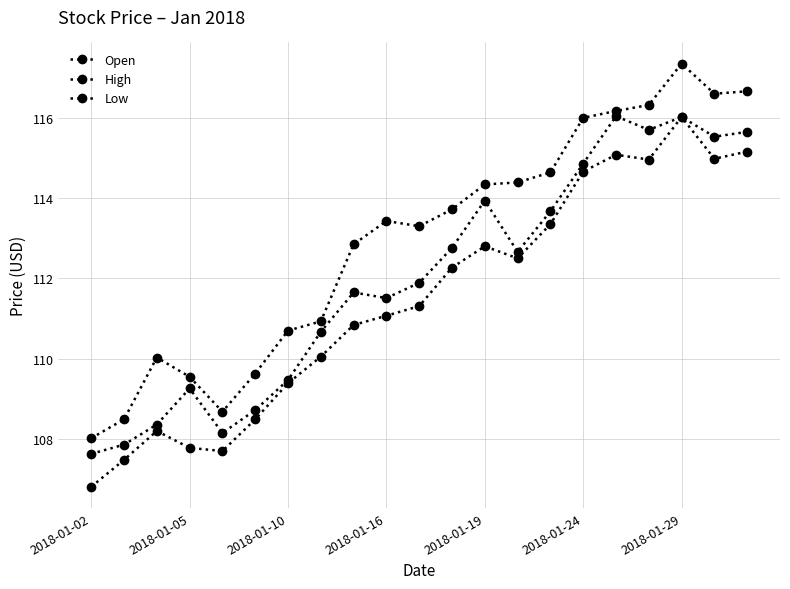

How many data points does each series have?

21